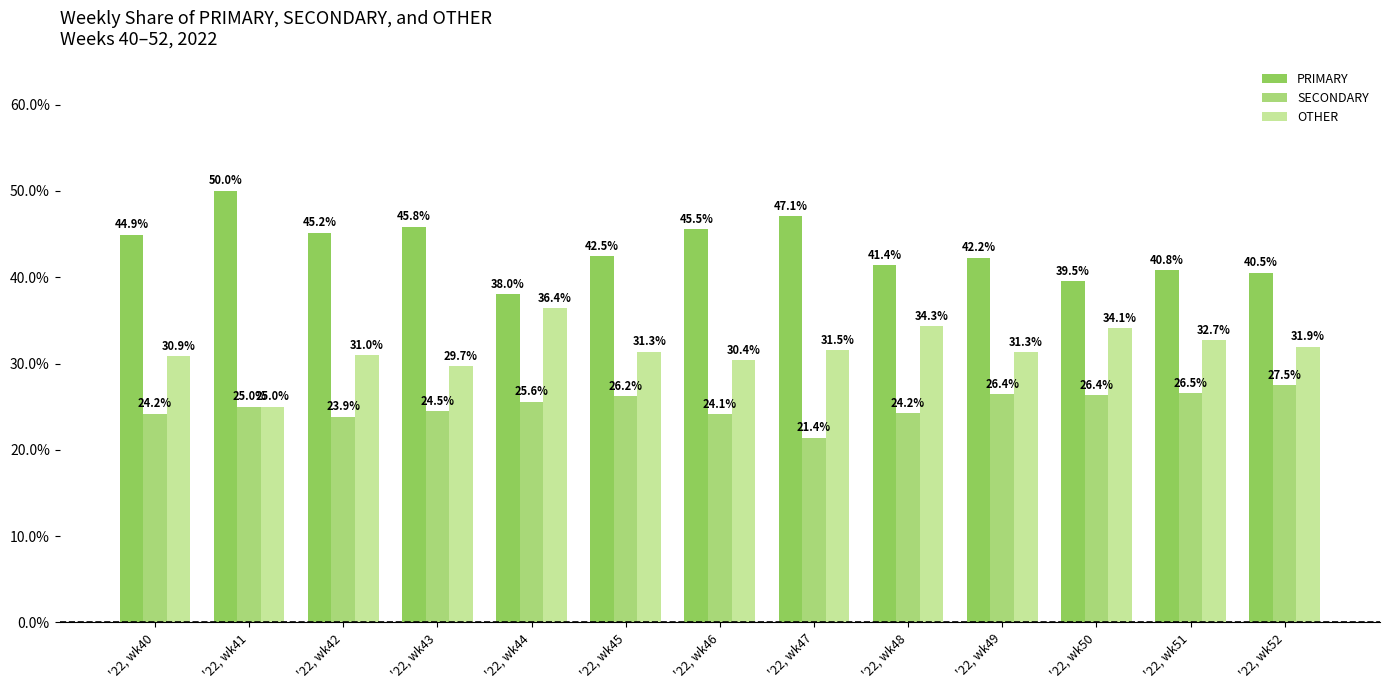

Which category has the highest value across all series?

'22, wk41